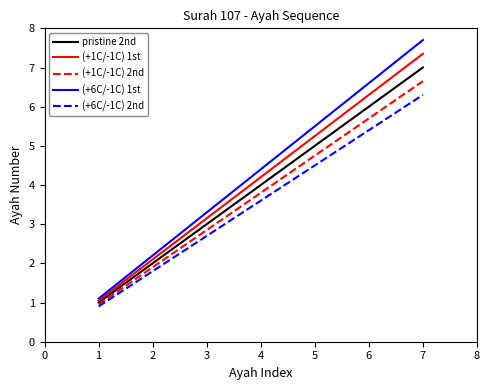

The (+1C/-1C) 1st series shows 8.7 at 4. True or false?

False